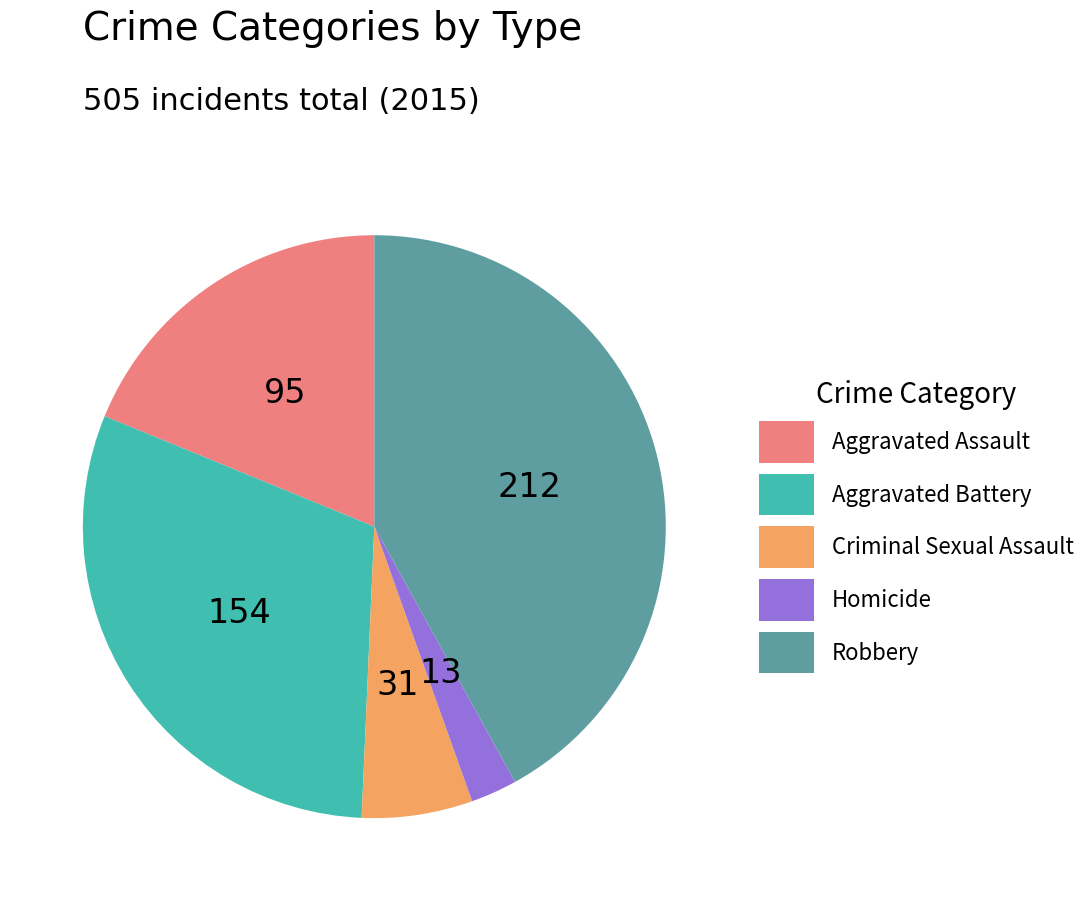

What is the largest slice in the pie chart?

Robbery